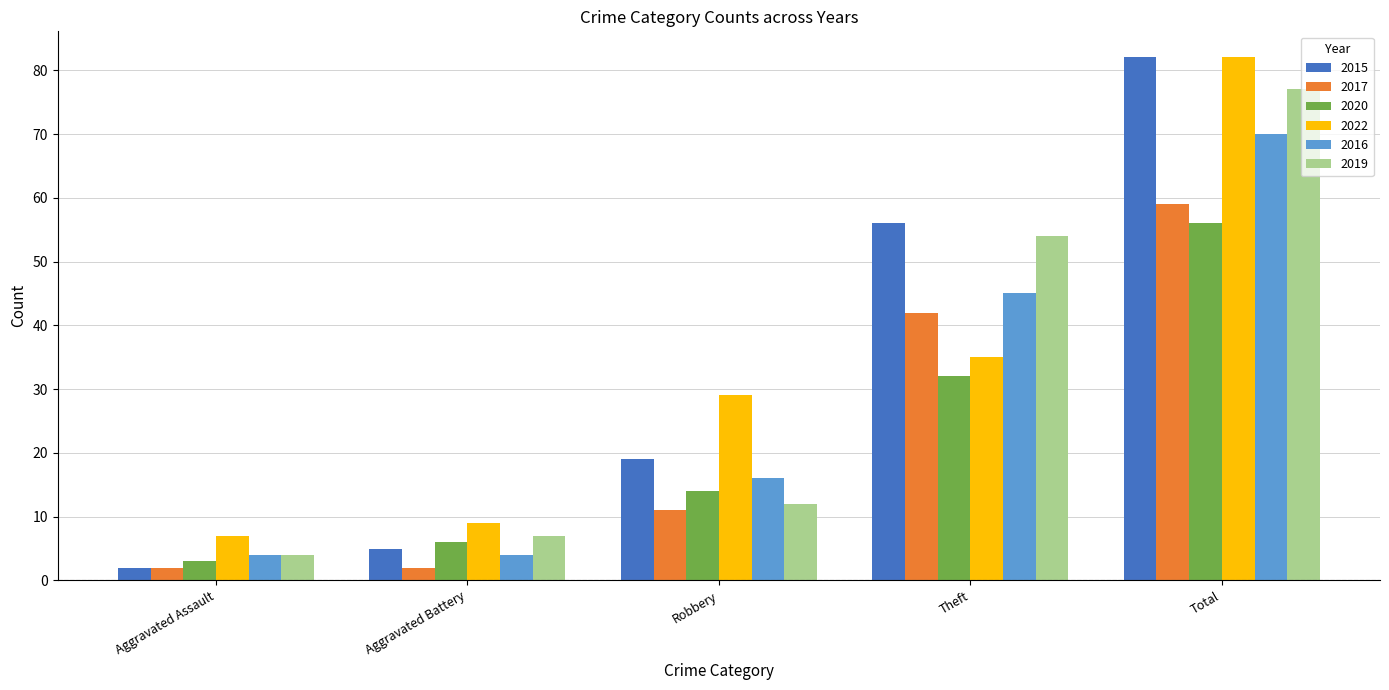

Where is 2015 nearest to the value 42?

Theft